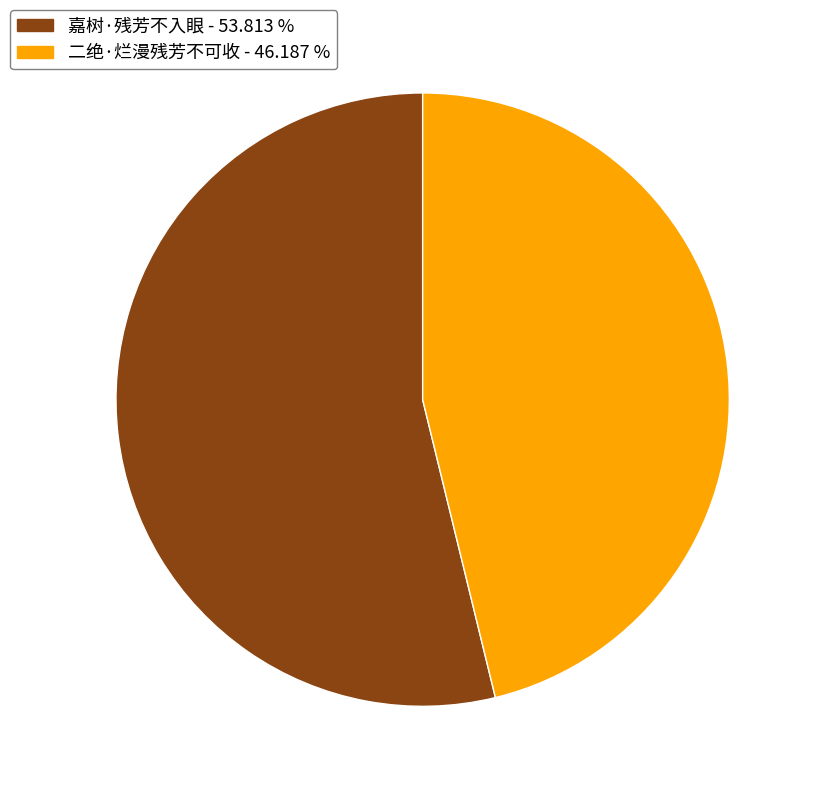

Combined, do 二绝·烂漫残芳不可收 and 嘉树·残芳不入眼 account for over 50%?

Yes